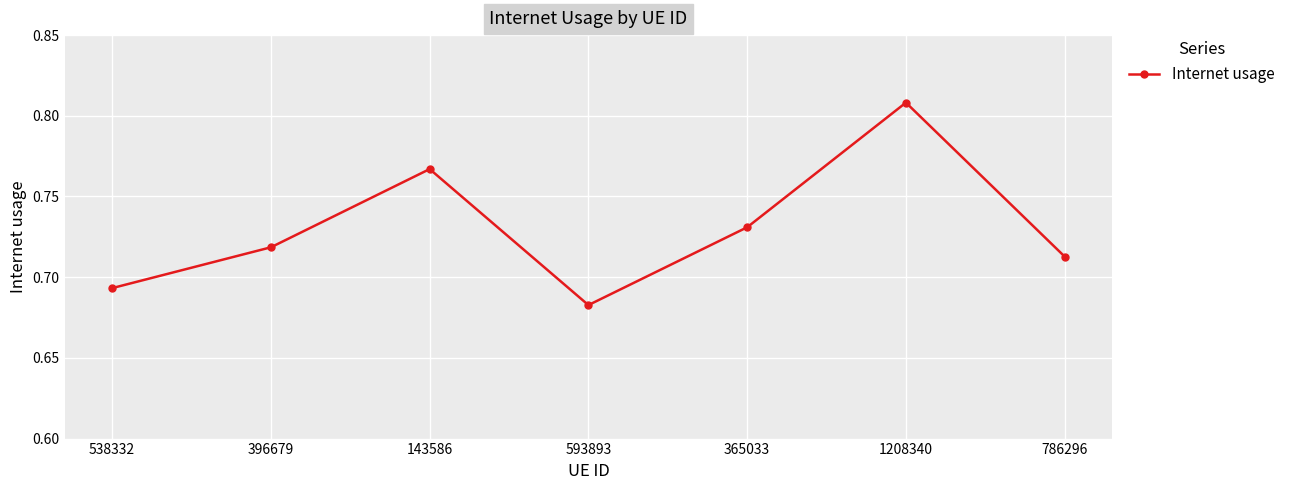

Rank the categories by value from highest to lowest.

1208340, 143586, 365033, 396679, 786296, 538332, 593893